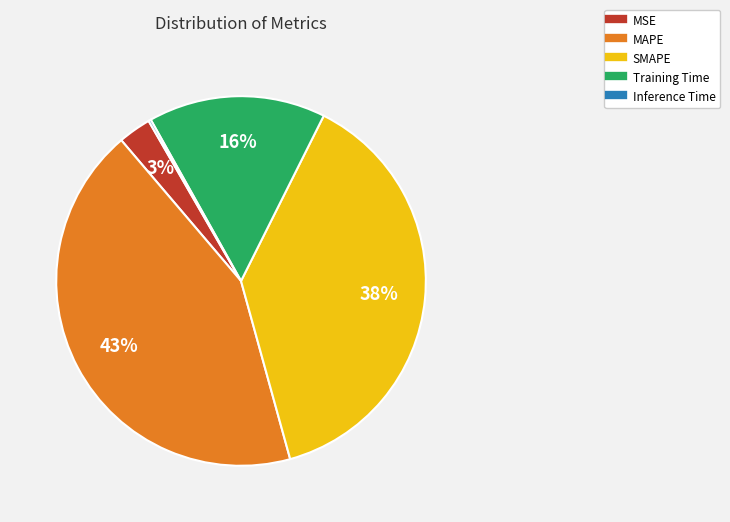

To the nearest percent, what is the difference between the largest and smallest slice percentages?

43%